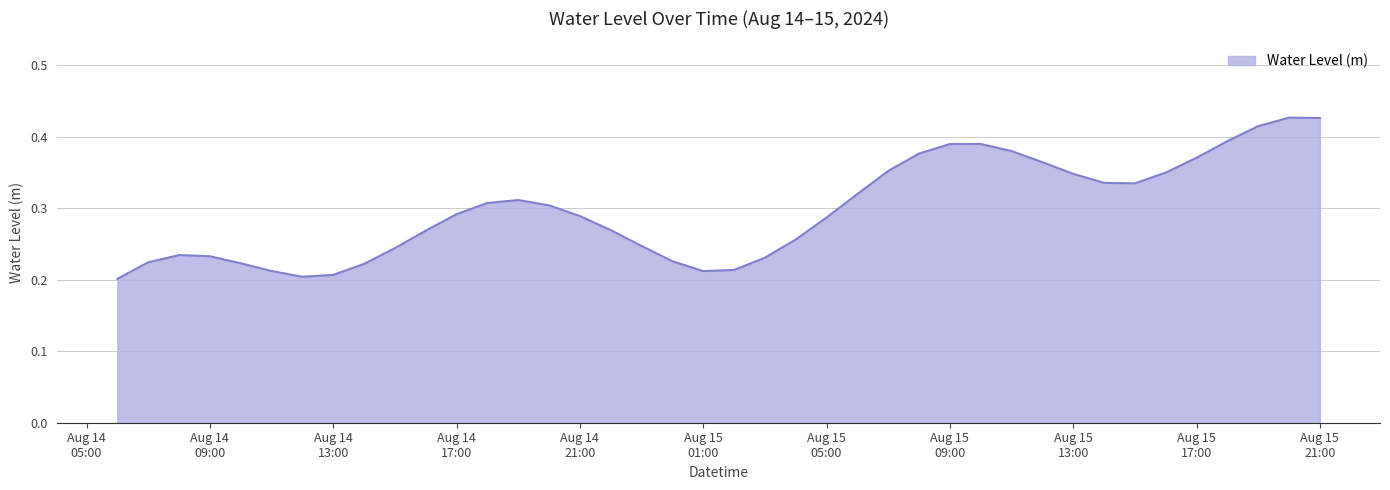

Is this an area chart (filled region under the line)?

Yes